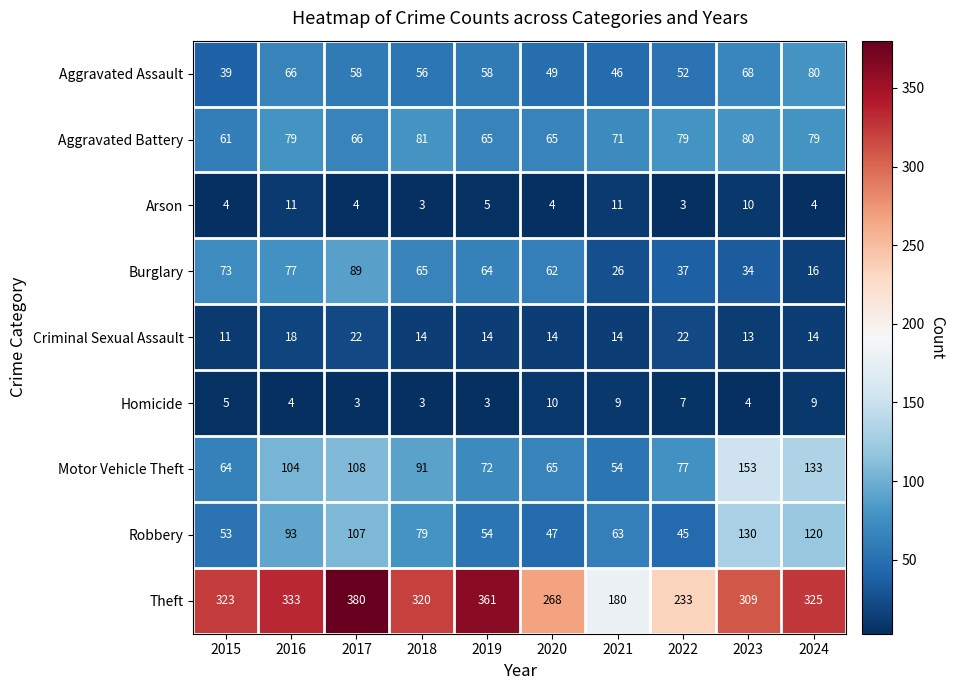

At how many categories does at least one series exceed 44?

10